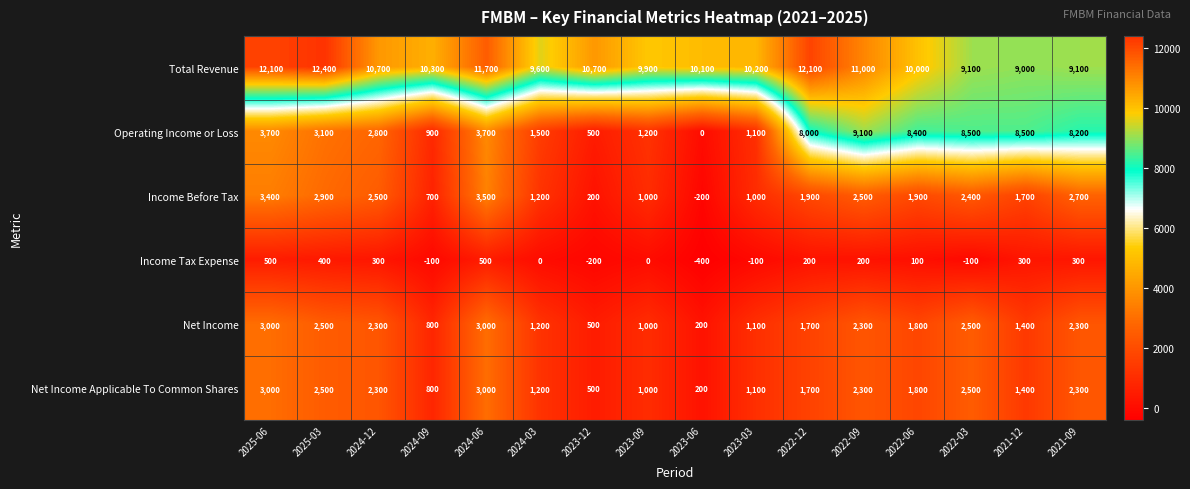

Where is Net Income nearest to the value 1600?

2022-12